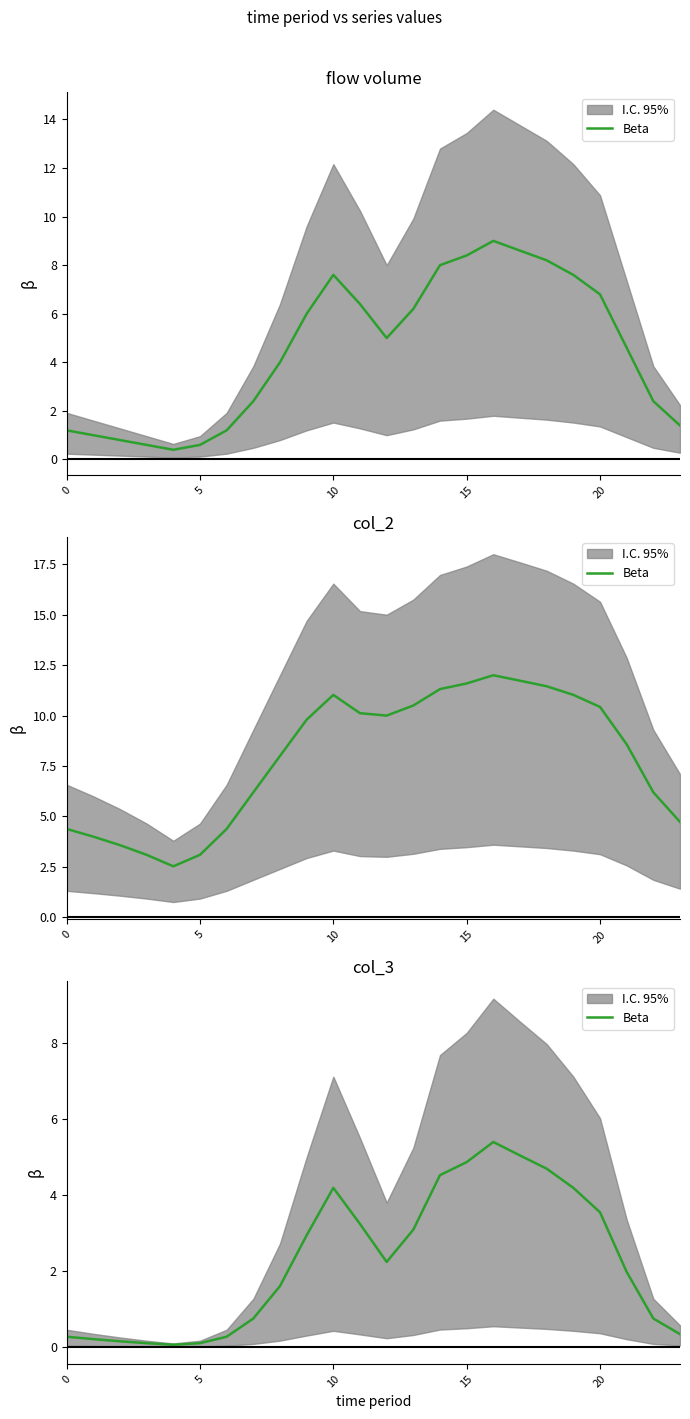

What is the ratio of the value at 14 to the value at 20?

1.3